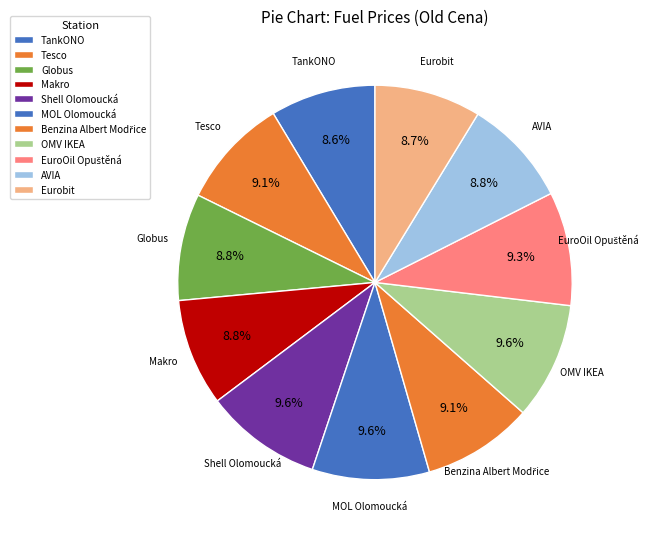

Count the number of slices in the pie.

11